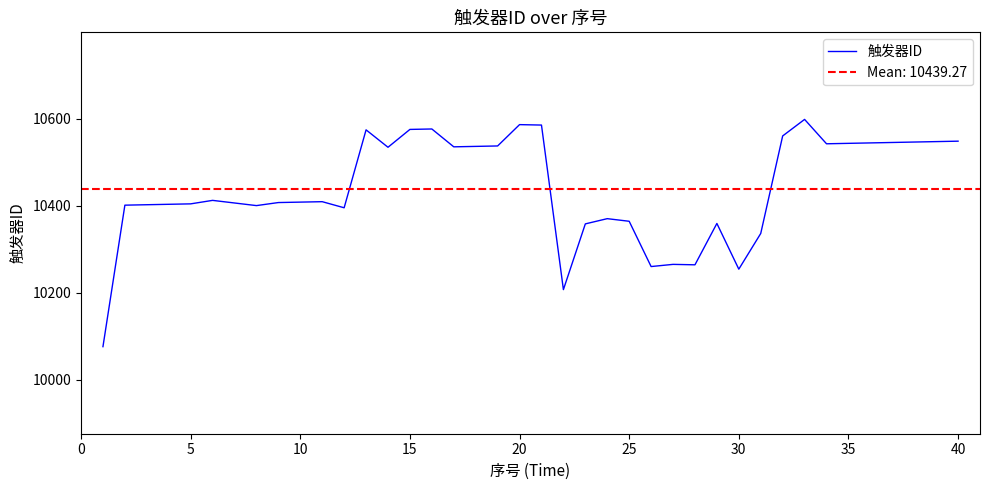

What is the lowest value of the 触发器ID series?

10076